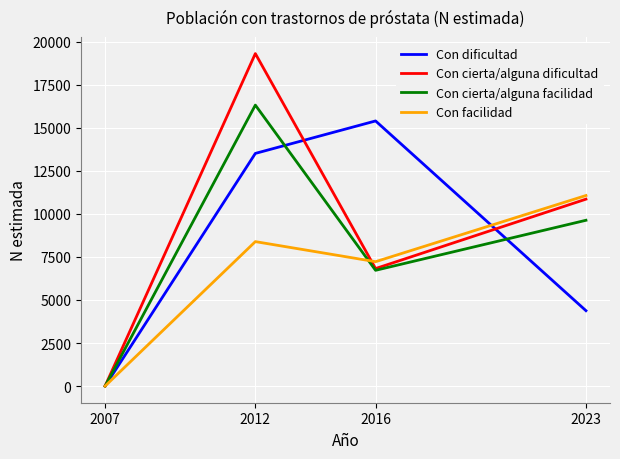

Is the value of Con facilidad at 2007 greater than the value of Con dificultad at 2016?

No